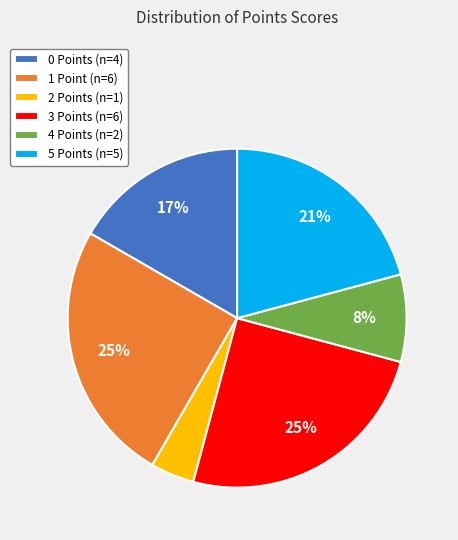

Combined, do 4 Points (n=2) and 1 Point (n=6) account for over 50%?

No